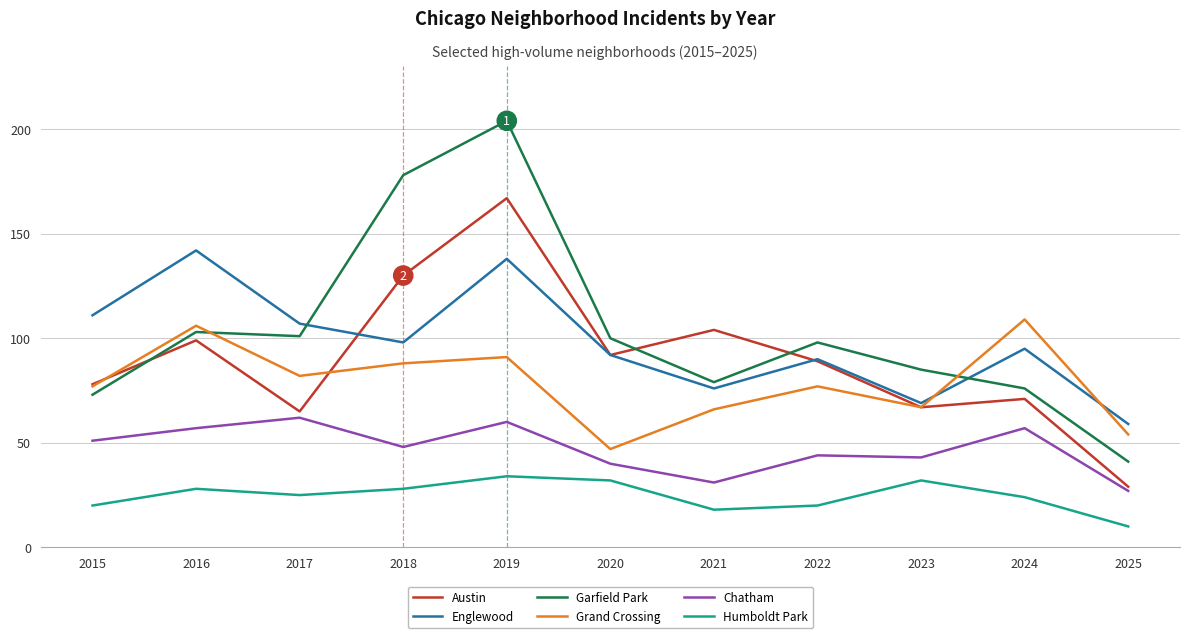

How many lines are shown in the chart?

6